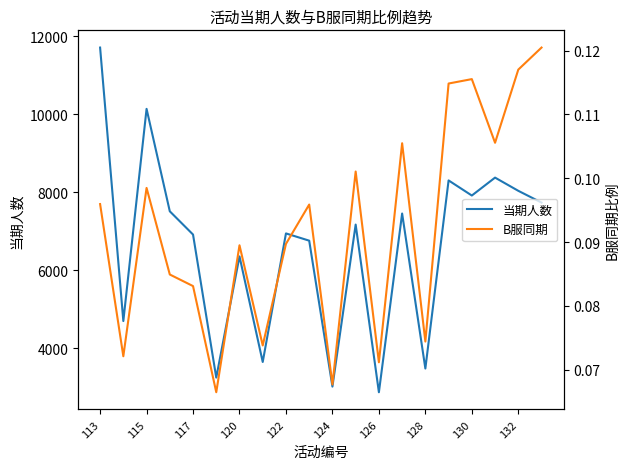

What is the highest value of the 当期人数 series?

11715